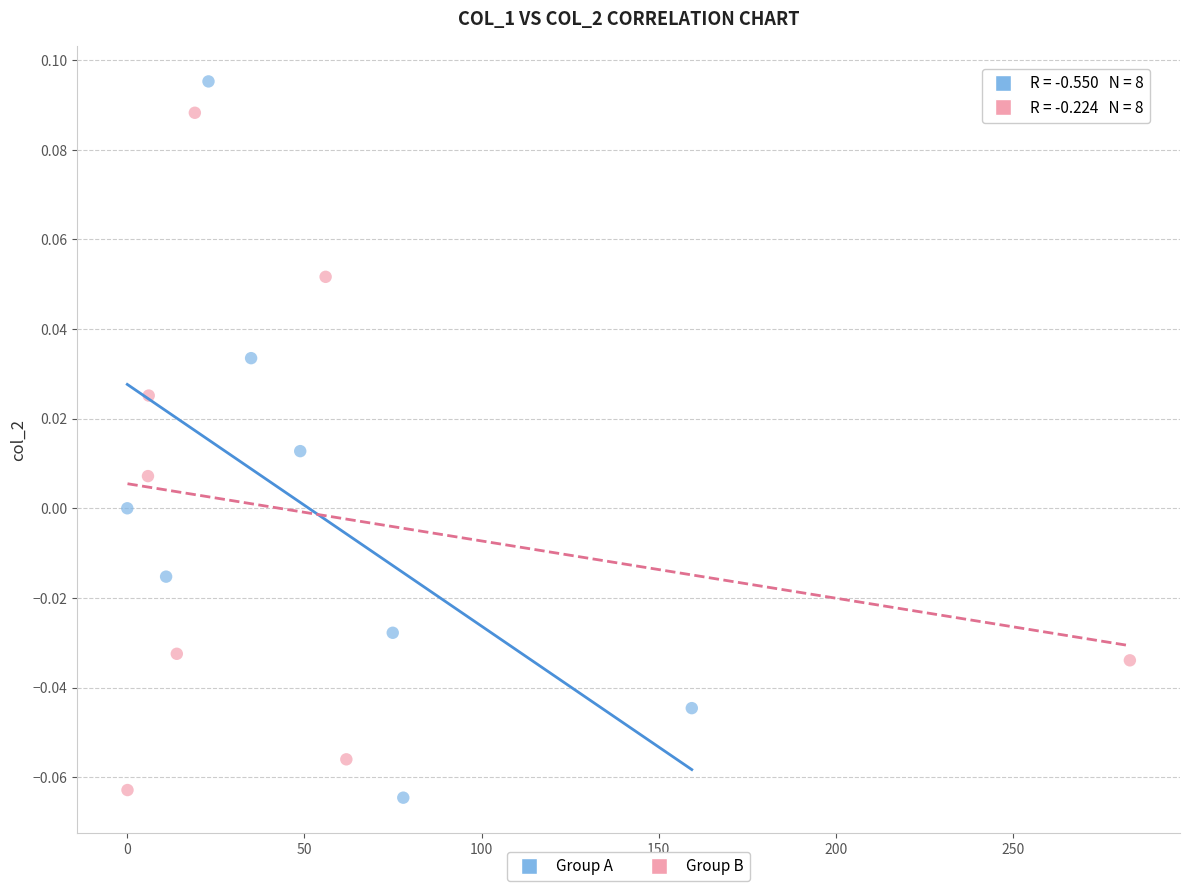

Which series reaches the maximum Y coordinate?

Group A